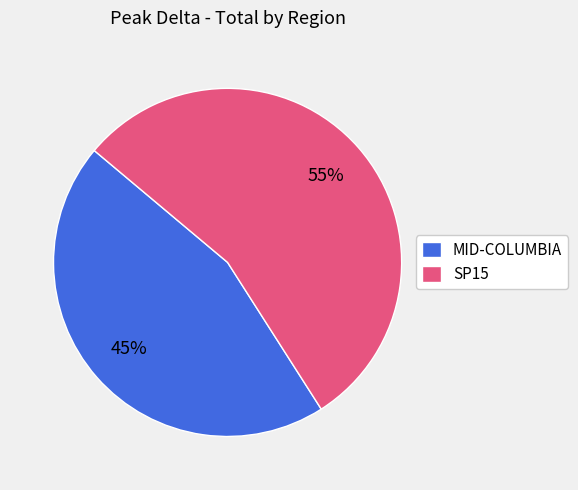

Which slice represents more than half of the pie?

SP15